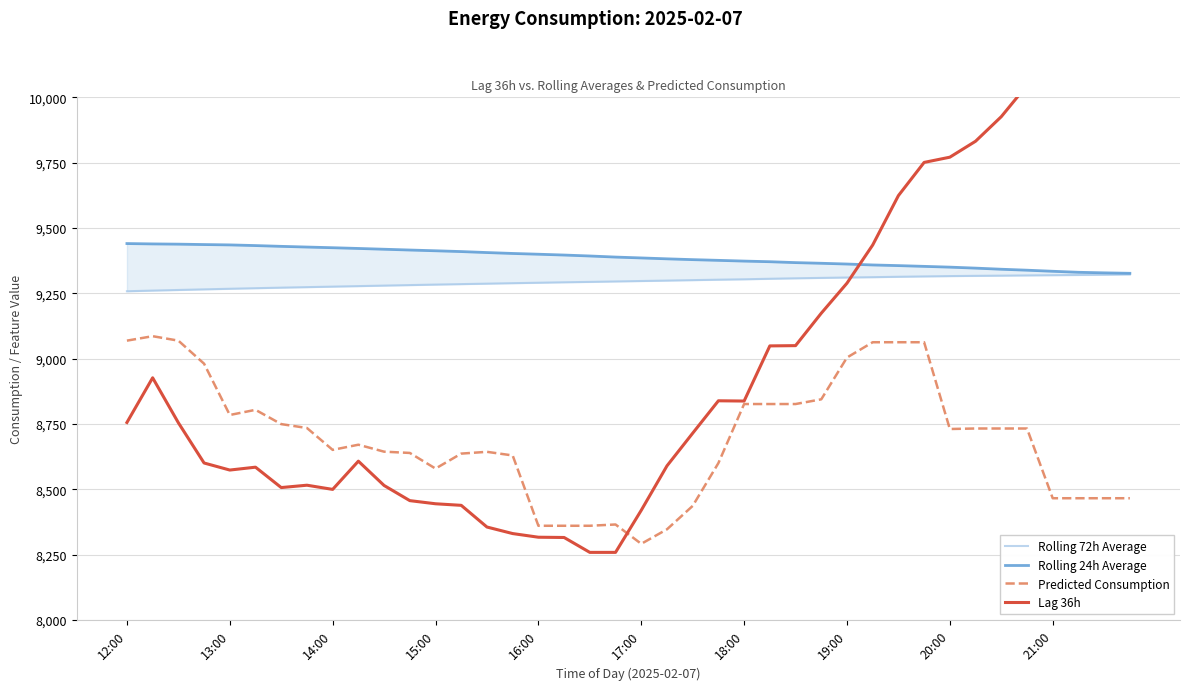

Reading left to right, transcribe all the data shown in this chart.

Rolling 72h Average: 9258.1	9260.6	9263.0	9265.3	9267.6	9269.8	9271.9	9273.8	9275.8	9277.8	9279.7	9281.7	9283.6	9285.4	9287.2	9289.0	9290.7	9292.4	9293.9	9295.6	9297.3	9298.9	9300.7	9302.3	9303.9	9305.9	9307.6	9309.2	9310.7	9311.9	9313.5	9314.8	9316.1	9317.0	9317.8	9318.7	9319.6	9320.4	9321.2	9322.5
Rolling 24h Average: 9440.6	9439.2	9438.3	9436.7	9435.4	9432.9	9429.9	9427.2	9424.6	9421.8	9418.8	9415.8	9413.0	9409.9	9406.2	9402.7	9399.8	9396.6	9393.0	9388.8	9385.5	9382.1	9379.0	9376.3	9373.5	9371.1	9367.7	9365.1	9362.2	9358.7	9356.2	9353.3	9350.3	9346.6	9342.3	9338.6	9334.5	9330.6	9328.5	9326.7
Predicted Consumption: 9069.1	9086.2	9069.1	8980.9	8784.6	8804.4	8749.8	8734.9	8651.2	8670.9	8644.3	8639.5	8579.6	8636.9	8643.7	8629.8	8360.8	8360.8	8360.8	8365.7	8291.8	8347.2	8436.8	8600.6	8826.6	8826.6	8826.6	8844.6	9004.4	9063.0	9063.0	9063.0	8731.0	8733.0	8733.0	8733.0	8466.2	8466.2	8466.2	8466.2
Lag 36h: 8756.0	8927.0	8755.0	8601.0	8574.0	8585.0	8507.0	8516.0	8500.0	8608.0	8515.0	8457.0	8445.0	8439.0	8356.0	8331.0	8317.0	8316.0	8259.0	8259.0	8420.0	8590.0	8715.0	8839.0	8838.0	9049.0	9050.0	9174.0	9289.0	9435.0	9624.0	9751.0	9771.0	9832.0	9926.0	10046.0	10065.0	10183.0	10323.0	10417.0